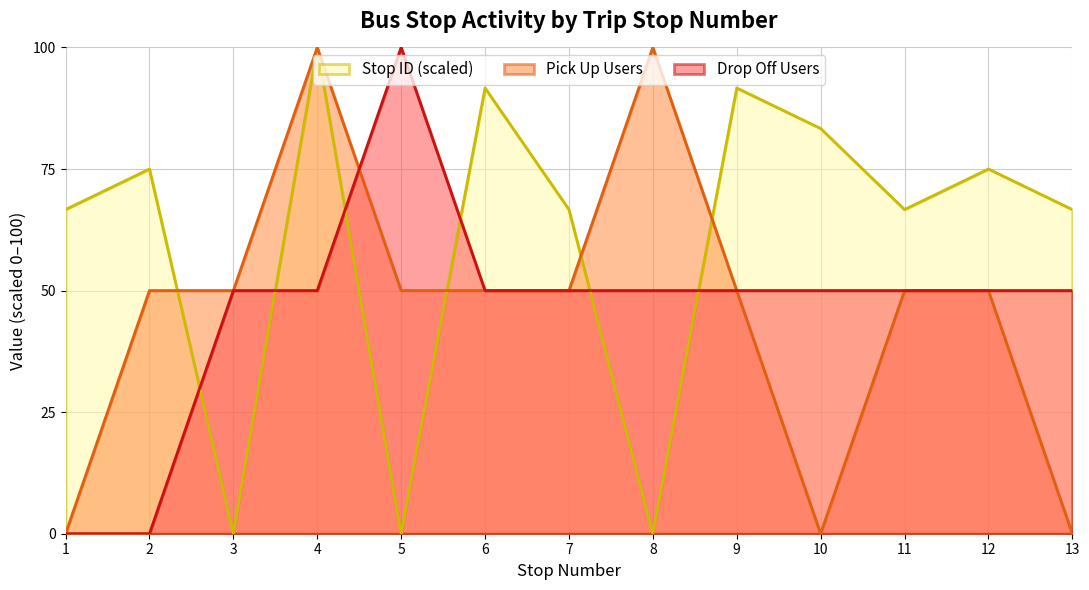

What is the value of the pick up users count point at the 5th from the left?

50.0